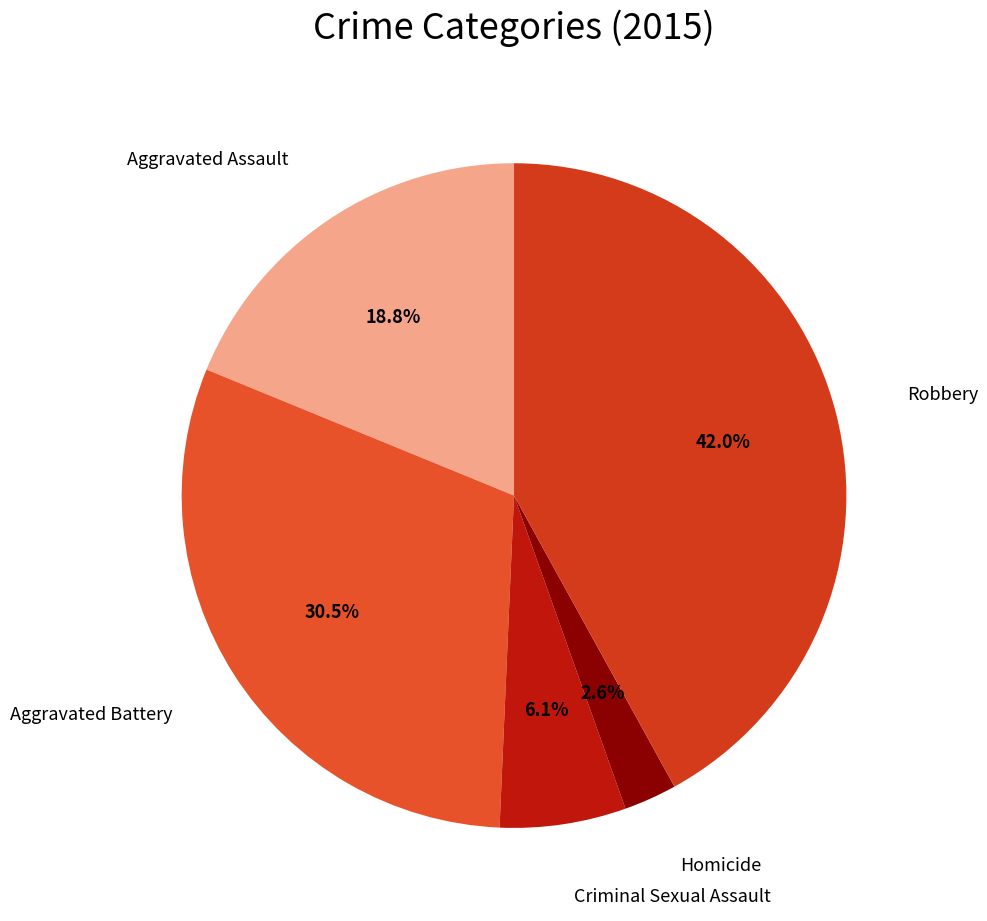

Is there a majority slice in this chart?

No